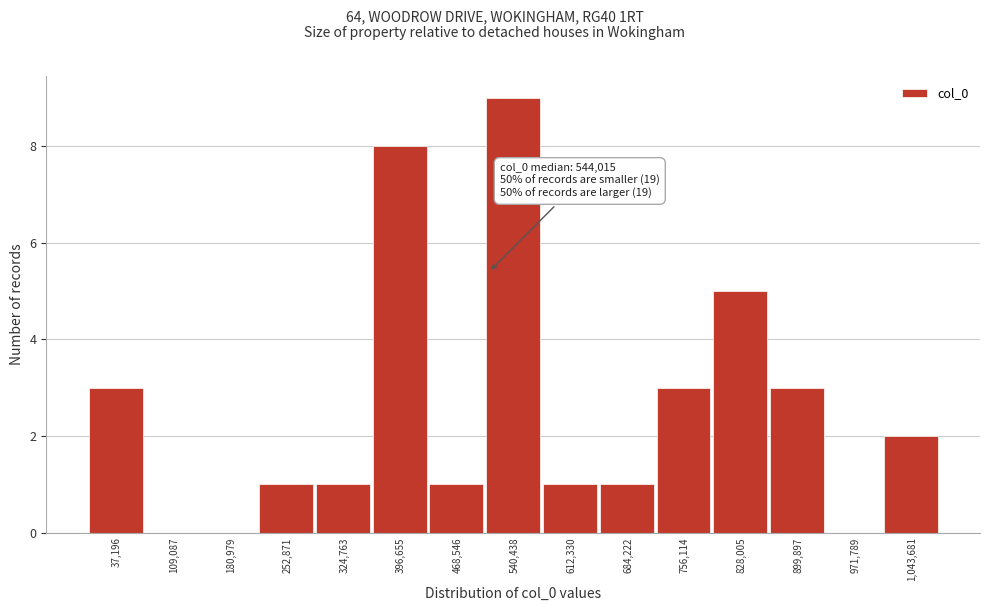

Reading left to right, transcribe all the data shown in this chart.

37,196=3	109,087=0	180,979=0	252,871=1	324,763=1	396,655=8	468,546=1	540,438=9	612,330=1	684,222=1	756,114=3	828,005=5	899,897=3	971,789=0	1,043,681=2